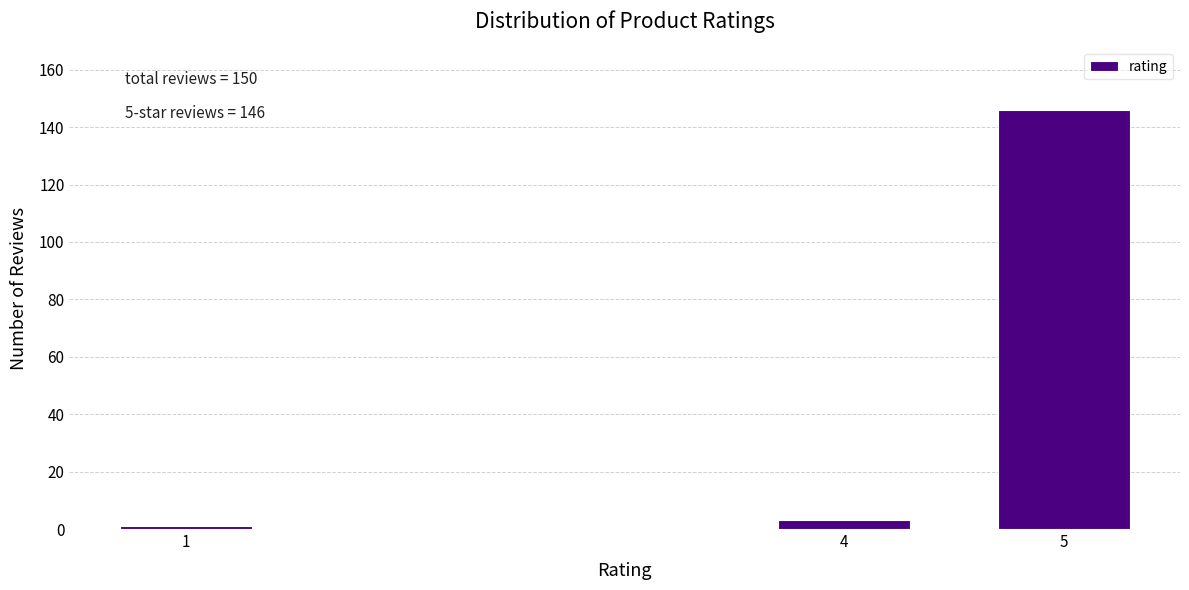

Reading right to left, list all the values displayed in this chart.

146	3	1